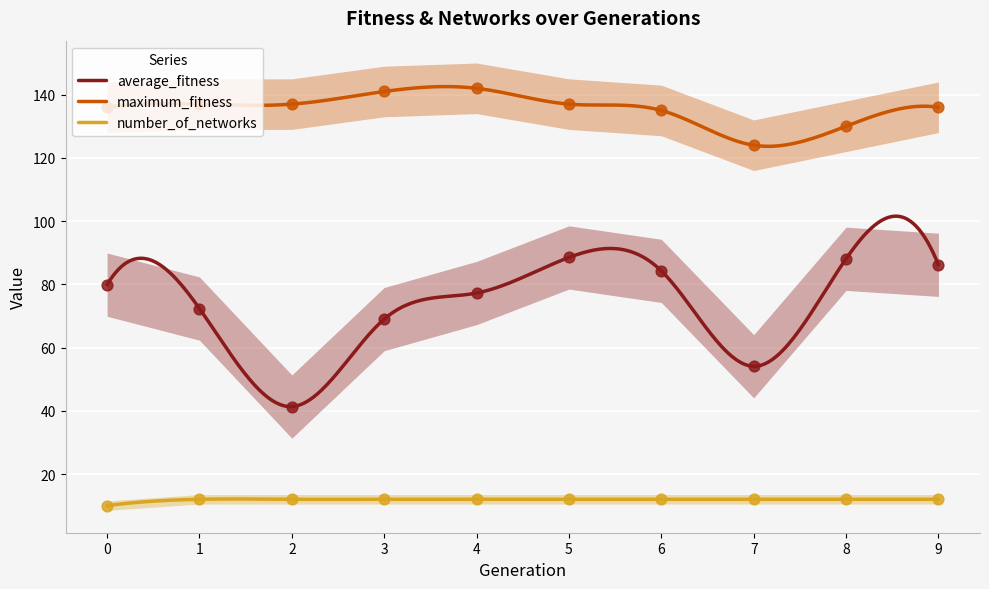

At which category is the sum across all series the highest?

5